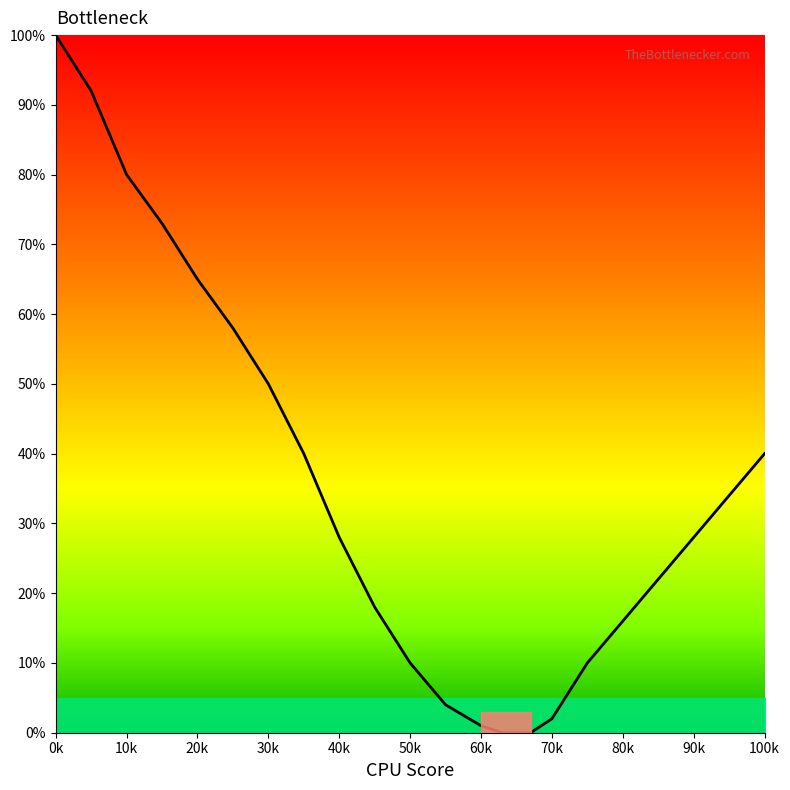

How many lines are shown in the chart?

1